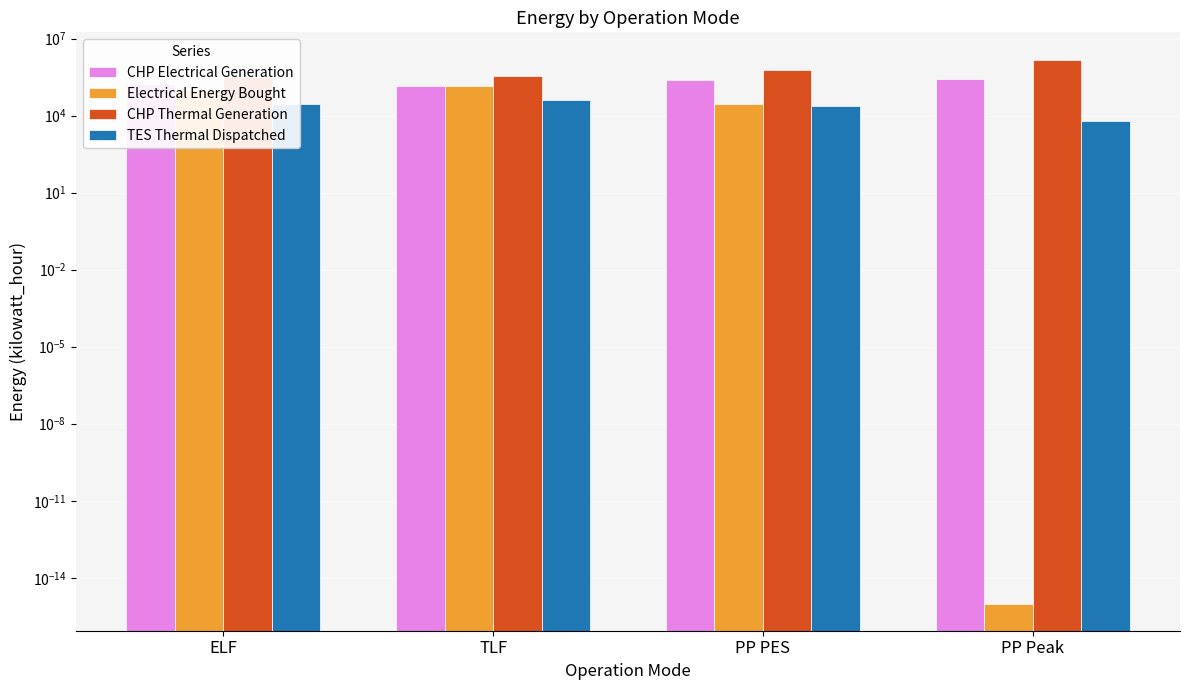

How many groups of bars are there?

4